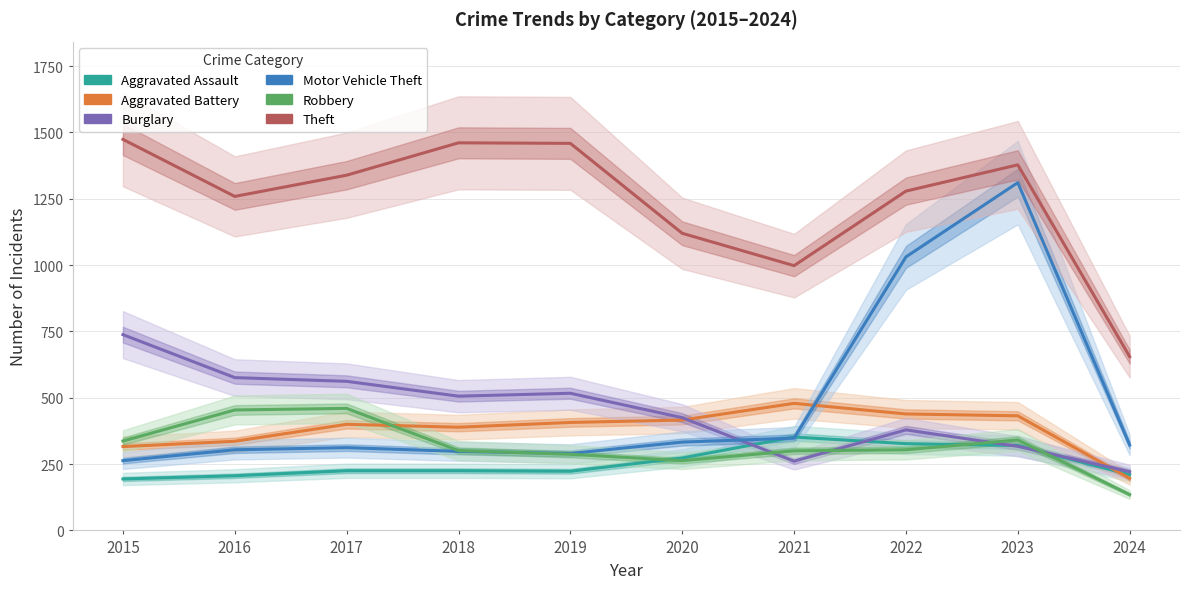

What is the value of the Aggravated Assault point at the 10th from the left?

210